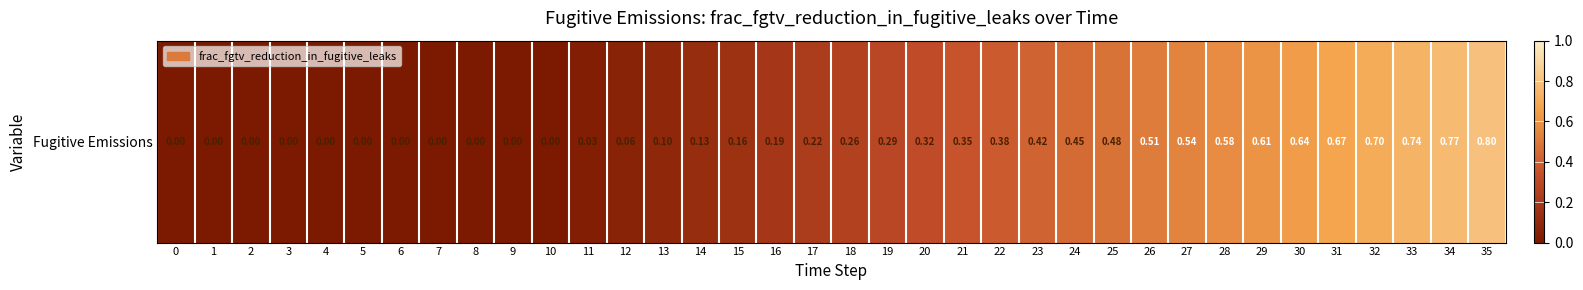

What is the difference between the second highest and minimum values?

0.8